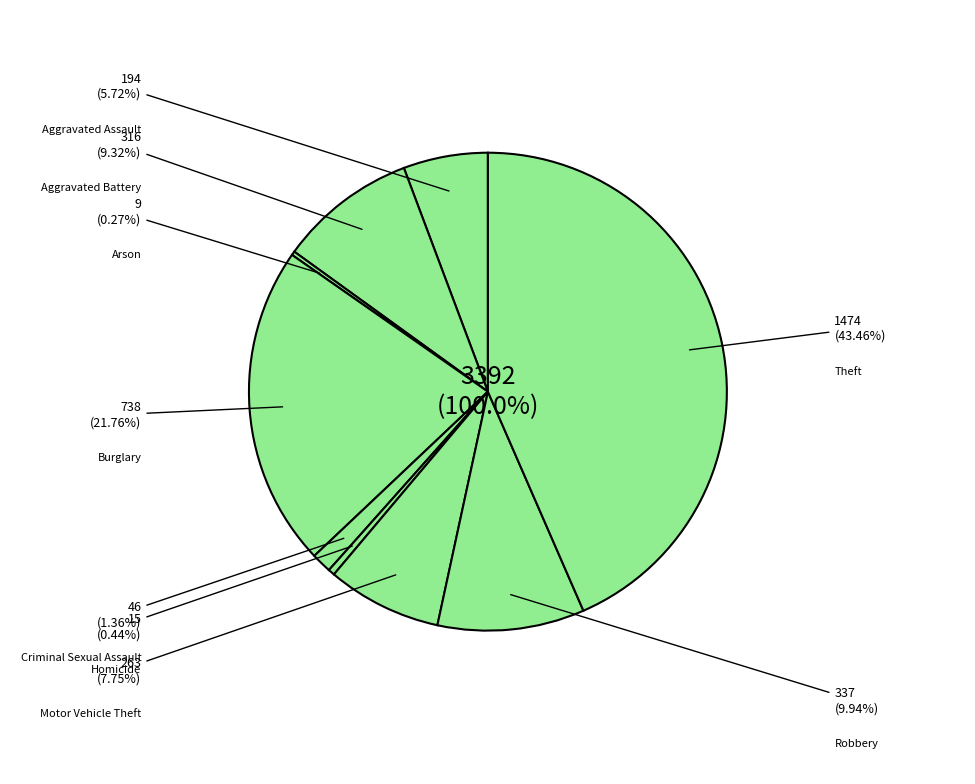

Rank the categories by value from lowest to highest.

Arson, Homicide, Criminal Sexual Assault, Aggravated Assault, Motor Vehicle Theft, Aggravated Battery, Robbery, Burglary, Theft